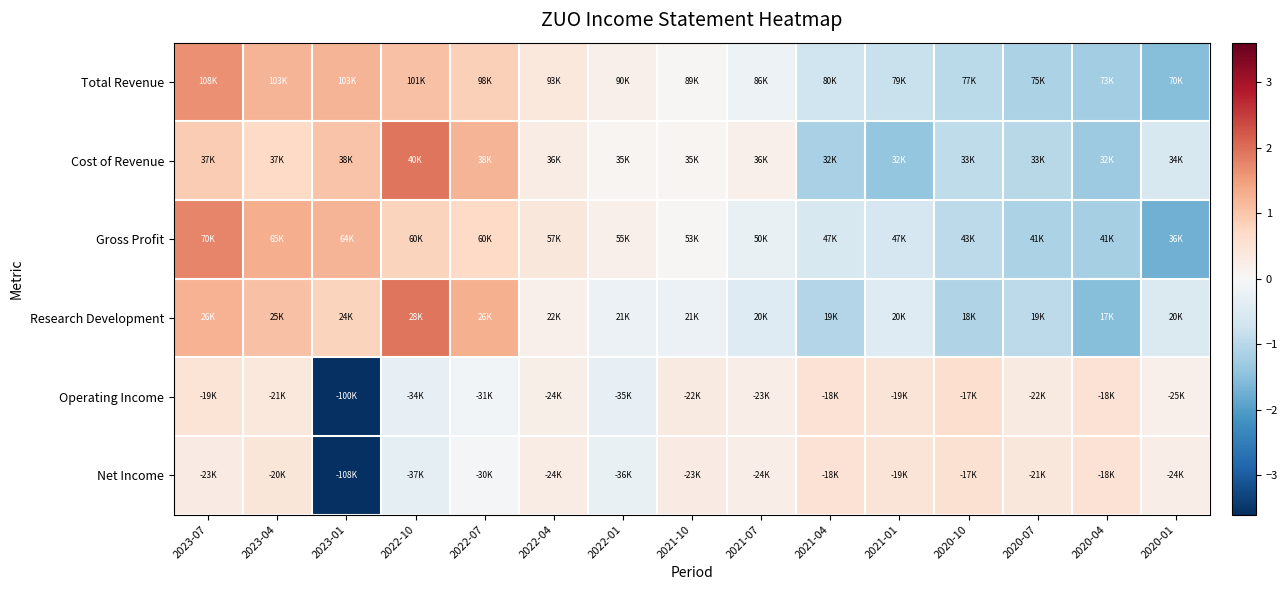

What is the greatest value displayed?

1.9